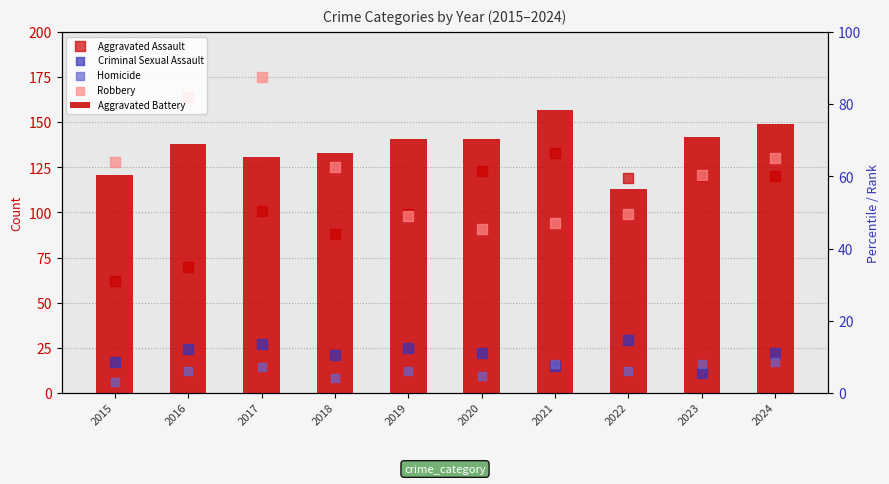

What are all the series names shown in the legend?

Aggravated Battery, Aggravated Assault, Criminal Sexual Assault, Homicide, Robbery